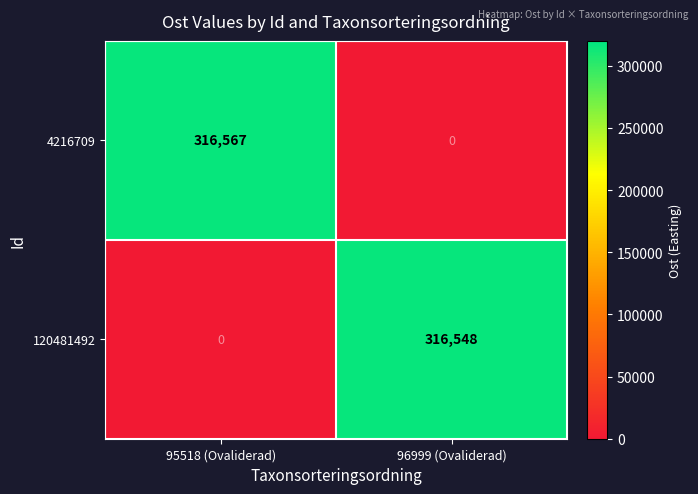

Reading left to right, transcribe all the data shown in this chart.

4216709: 95518 (Ovaliderad)=316567	96999 (Ovaliderad)=0
120481492: 95518 (Ovaliderad)=0	96999 (Ovaliderad)=316548